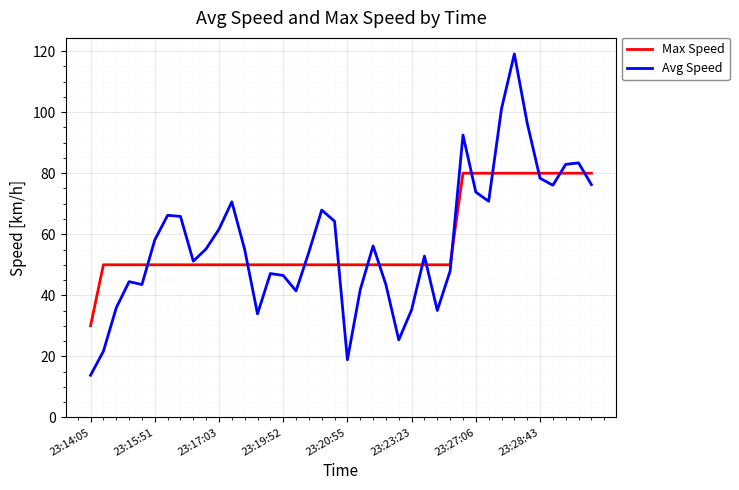

What is the minimum value for Max Speed?

30.0